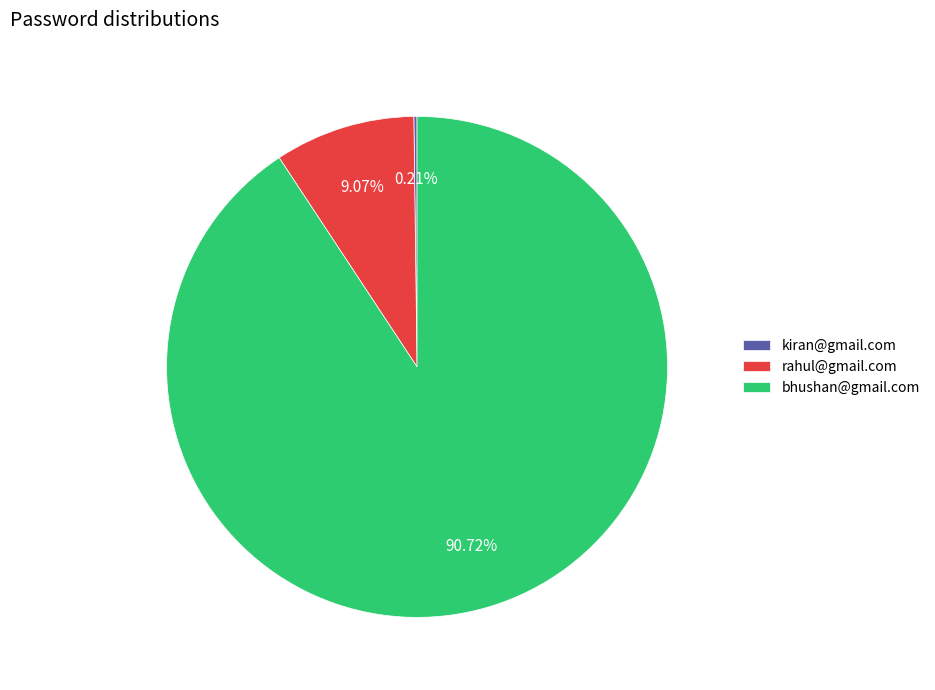

Between rahul@gmail.com and bhushan@gmail.com, which is larger?

bhushan@gmail.com